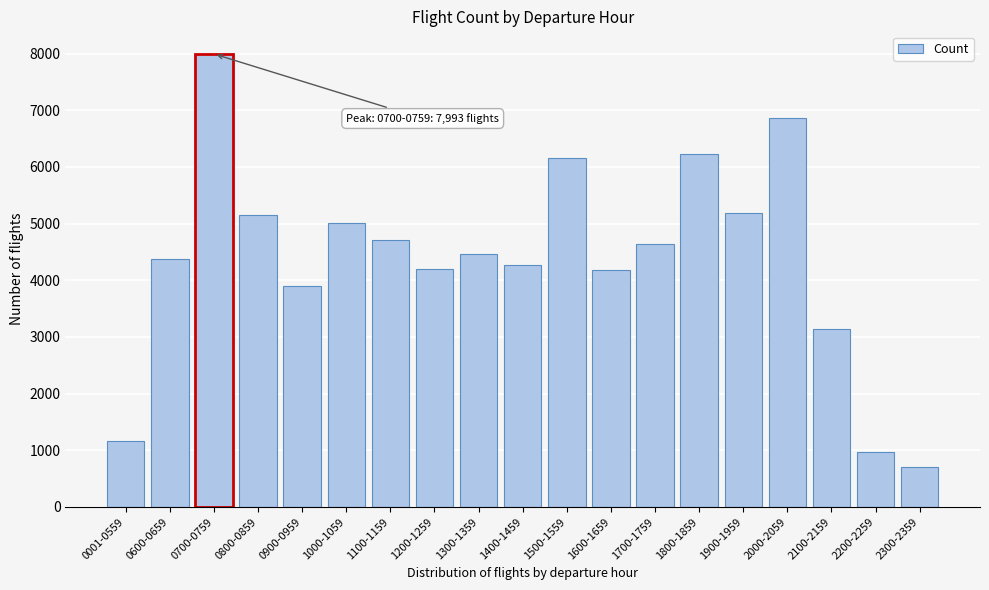

What is the label of the 1st bar from the left?

0001-0559